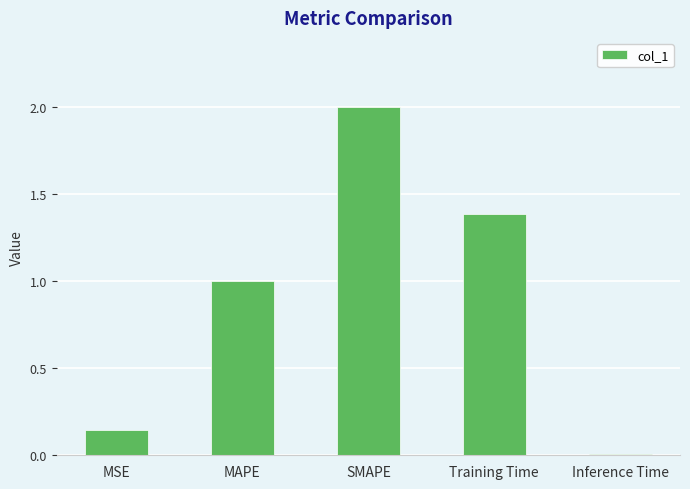

What position from the right is SMAPE?

3